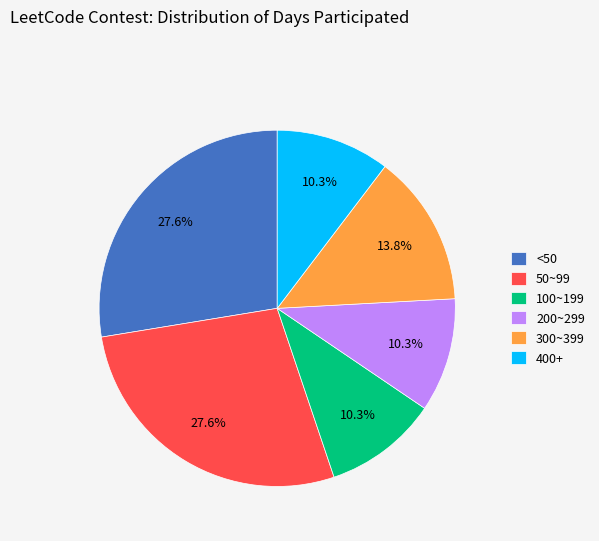

What is the ratio of the value at 200~299 to the value at 100~199?

1.0